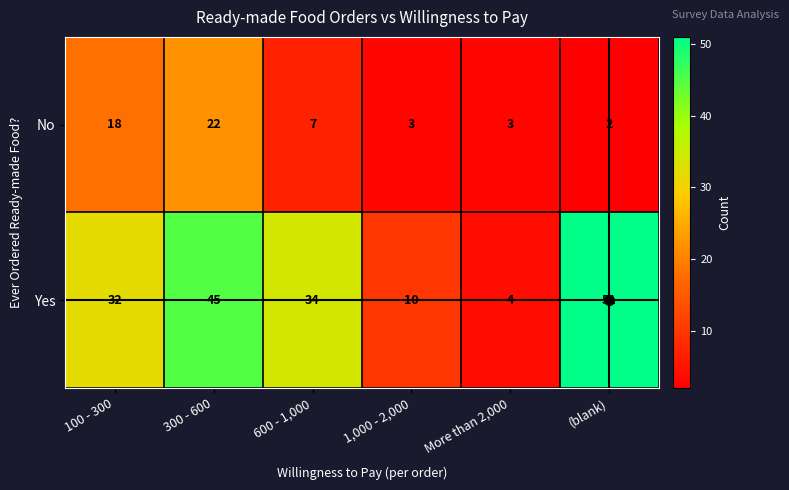

List the labels in order of Yes value, smallest first.

More than 2,000, 1,000 - 2,000, 100 - 300, 600 - 1,000, 300 - 600, (blank)